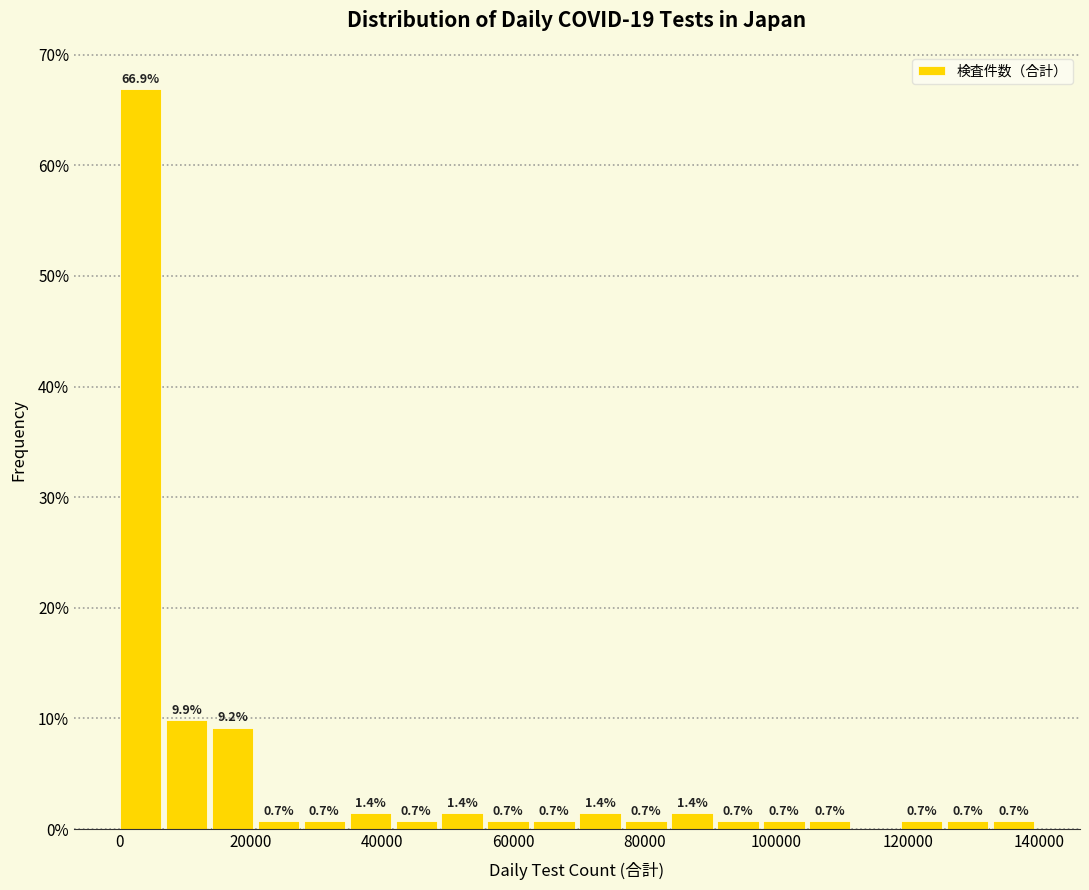

Around what value on the x-axis is the tallest bar? Give the approximate position of its centre, as read against the axis.

4000